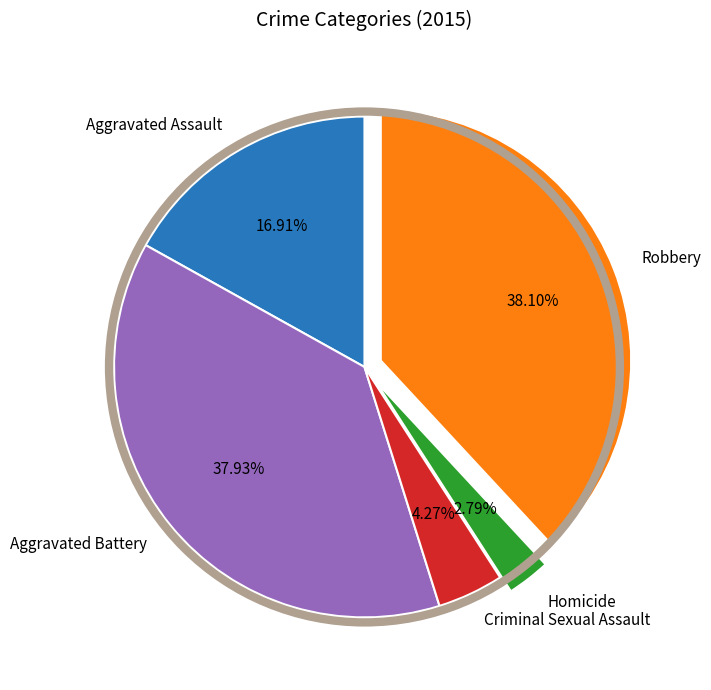

To the nearest percent, what is the combined percentage of Homicide and Robbery?

41%